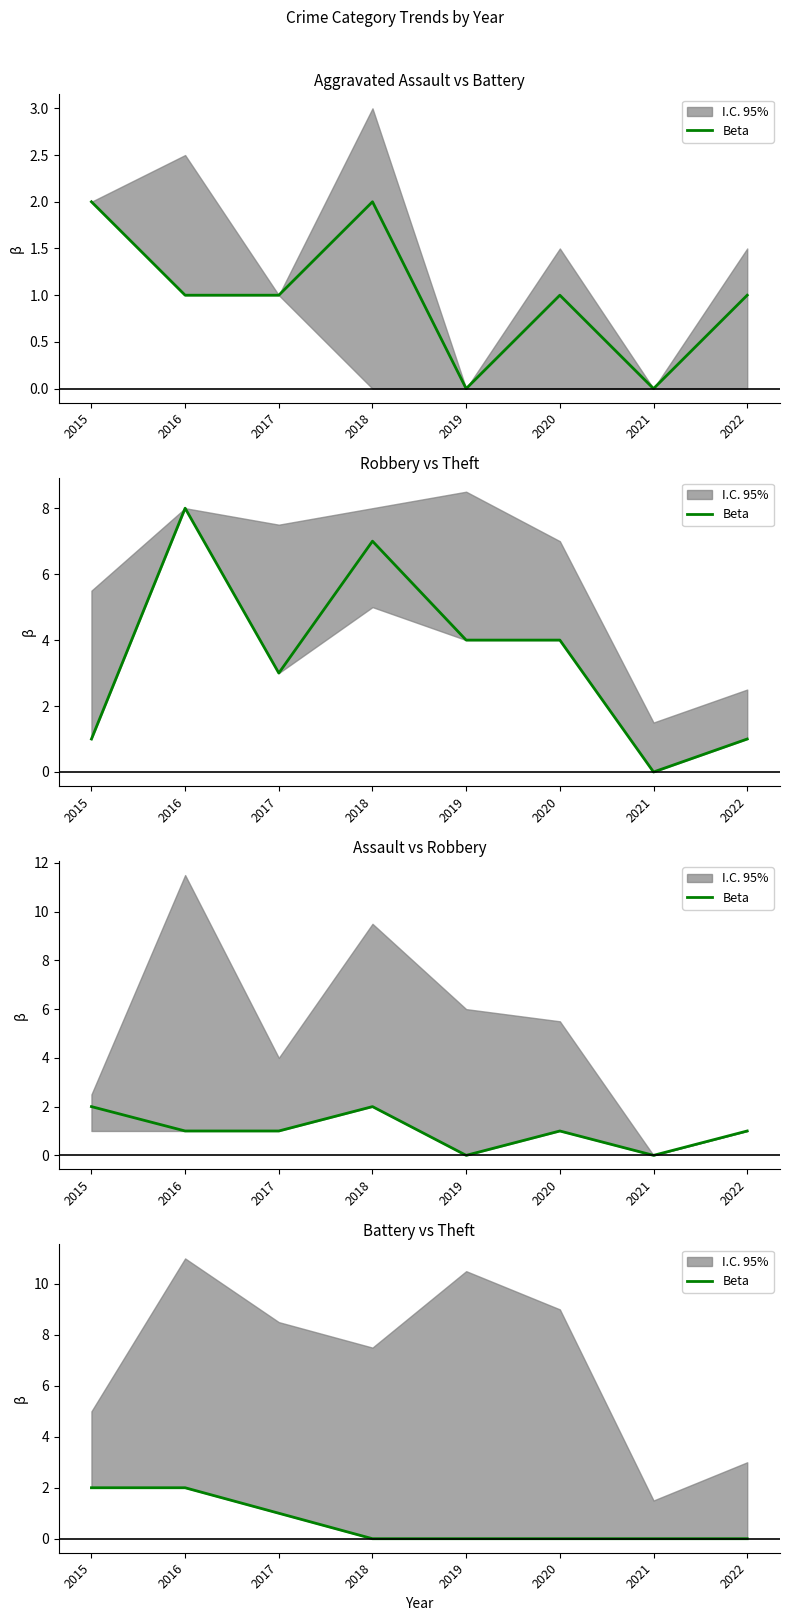

Reading right to left, extract all data points from this chart.

2022=0	2021=0	2020=0	2019=0	2018=0	2017=1	2016=2	2015=2